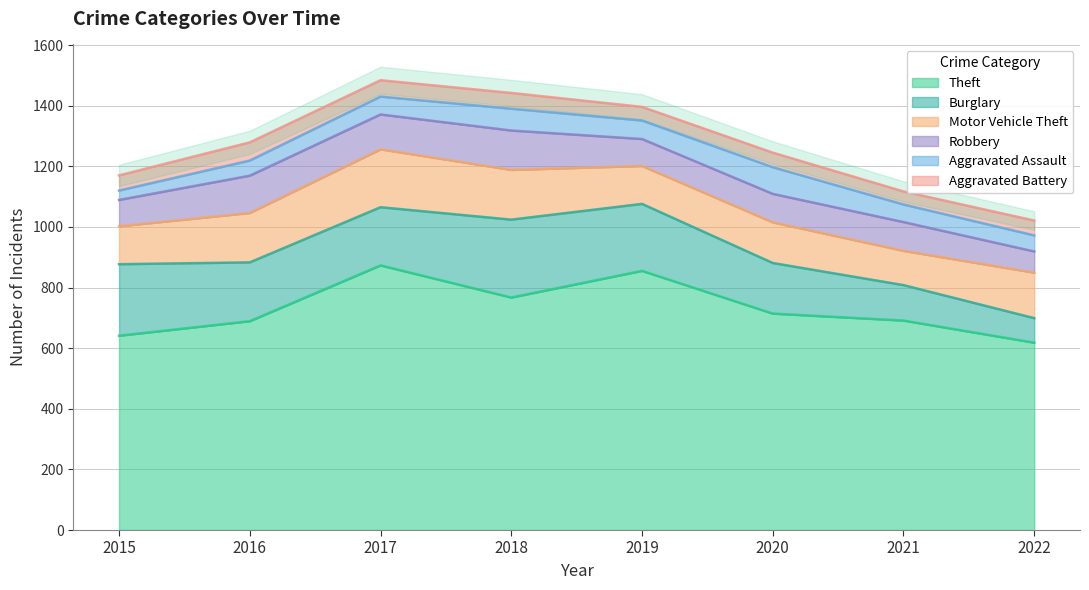

At which category is the sum across all series the highest?

2017